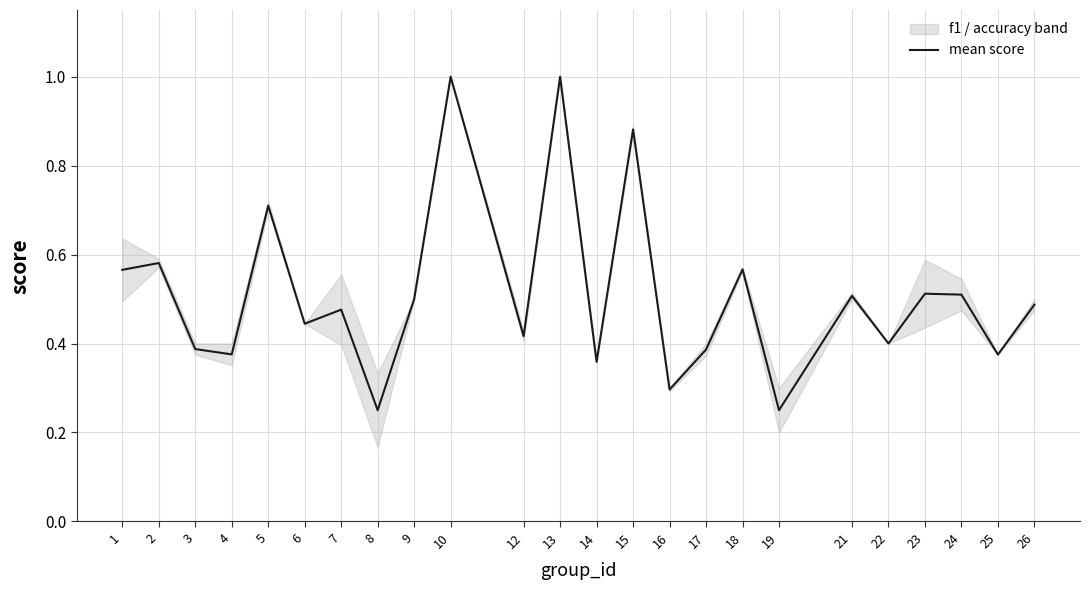

Is it true that the value at 22 is 0.6?

False